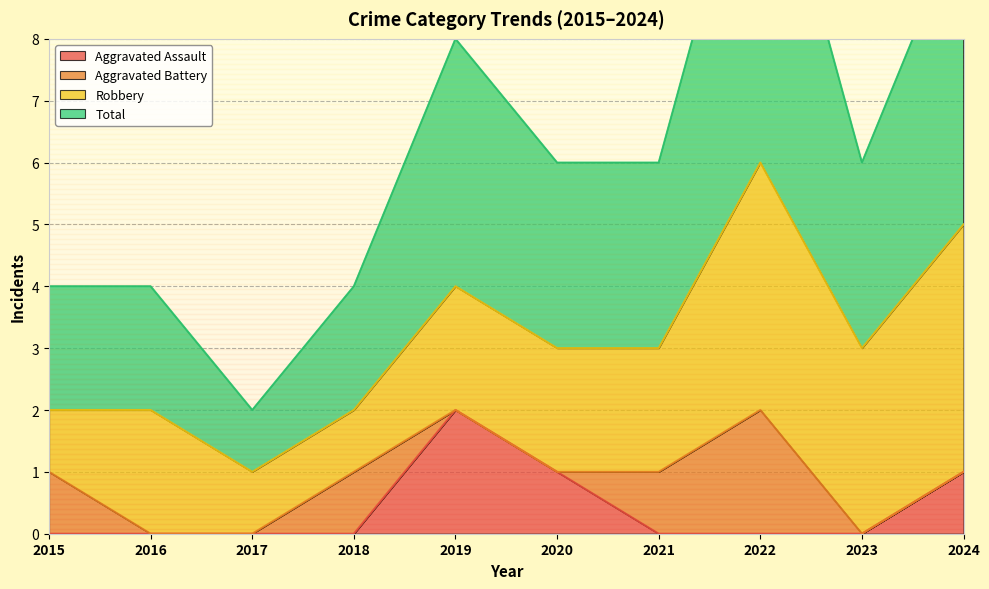

The Aggravated Assault series shows 1 at 2017. True or false?

False